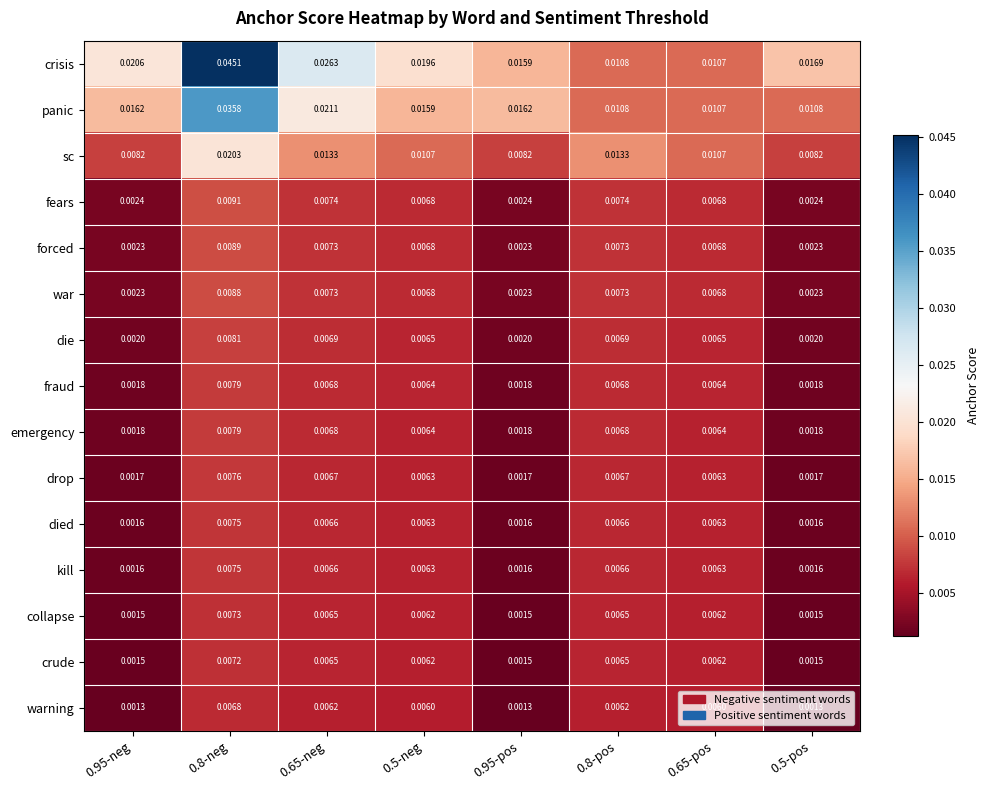

Which series changed the most between 0.95-pos and 0.65-pos?

panic